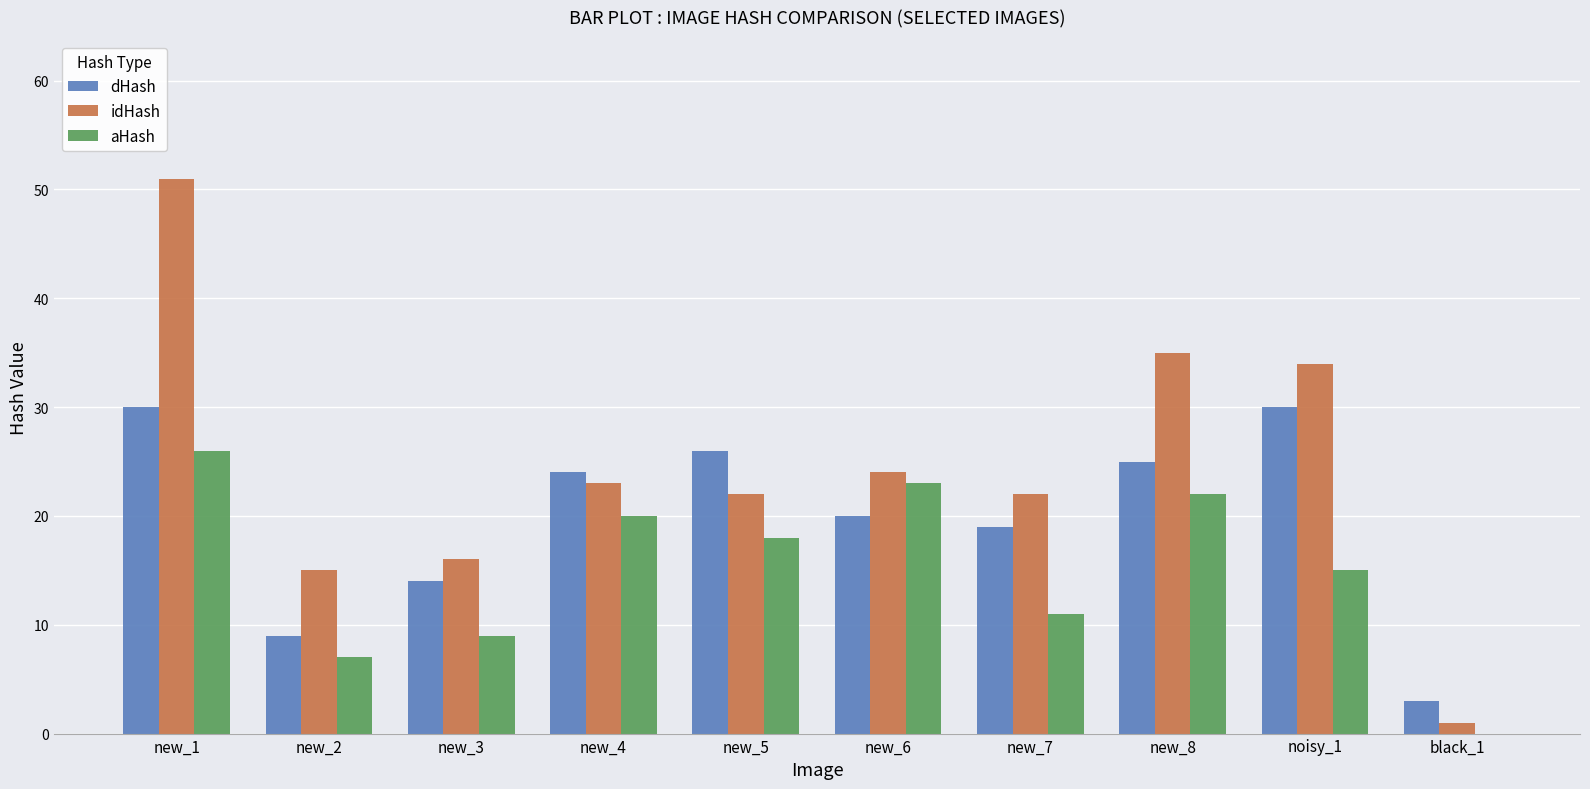

What is the sum of the dHash values at new_4 and new_5?

50